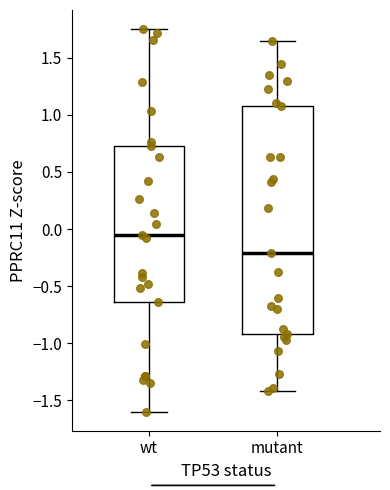

Which box's median line is the lowest?

mutant